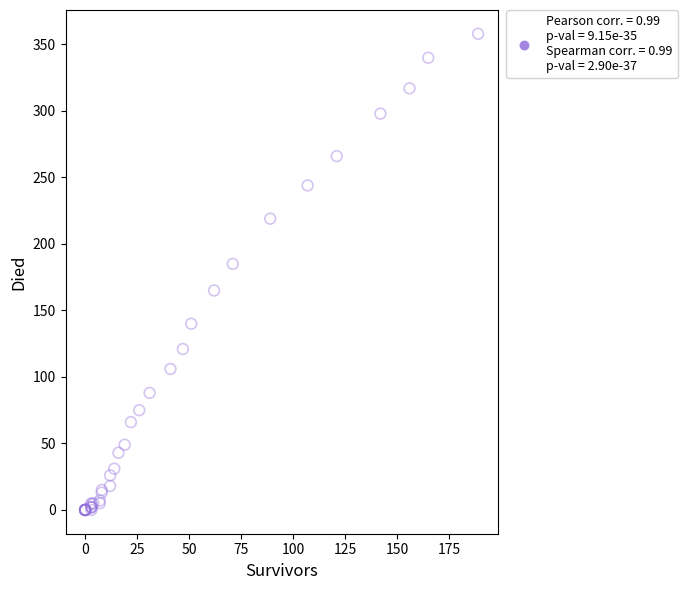

What Y value in the scatter plot is closest to 179?

185